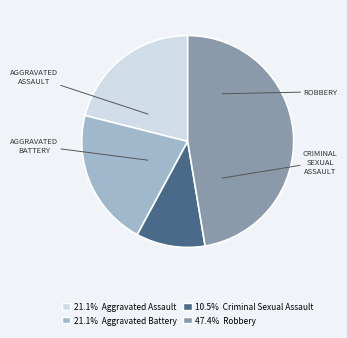

Is there any slice that represents more than half of the pie?

No